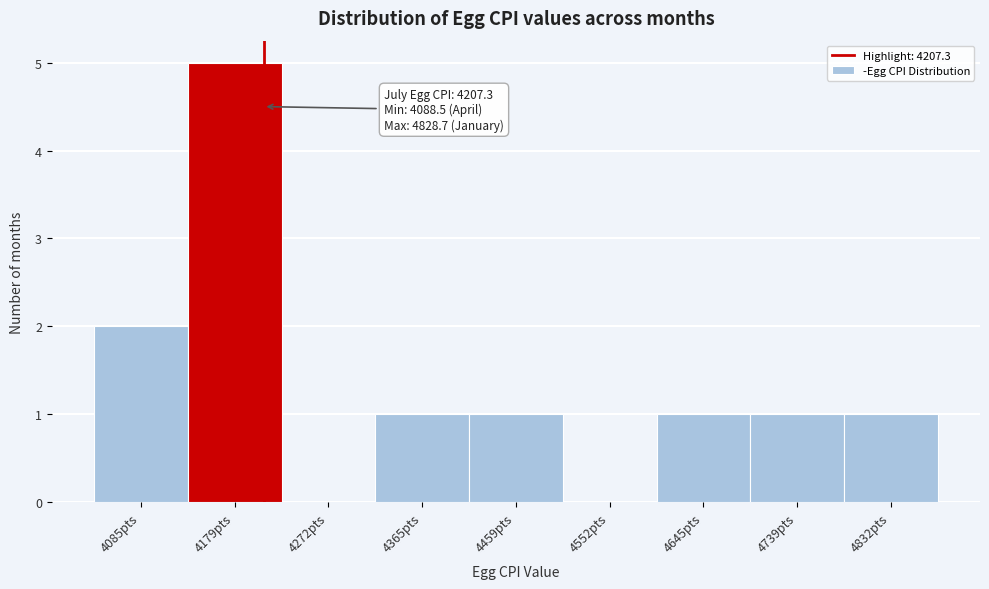

Over which range of the x-axis is the bar tallest?

4130 to 4230